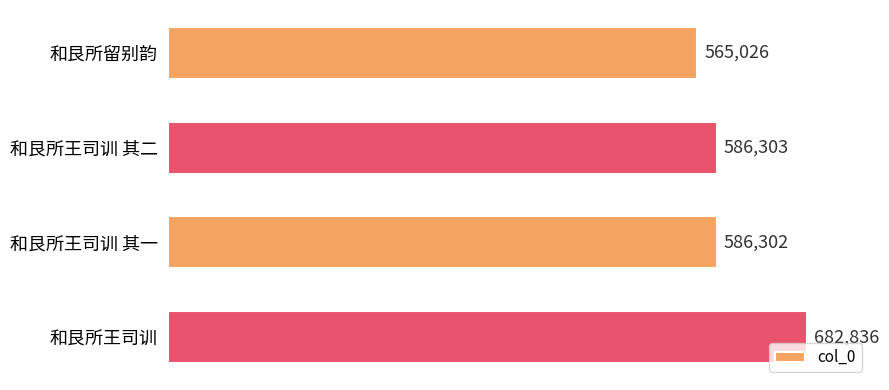

What is the greatest value displayed?

682836